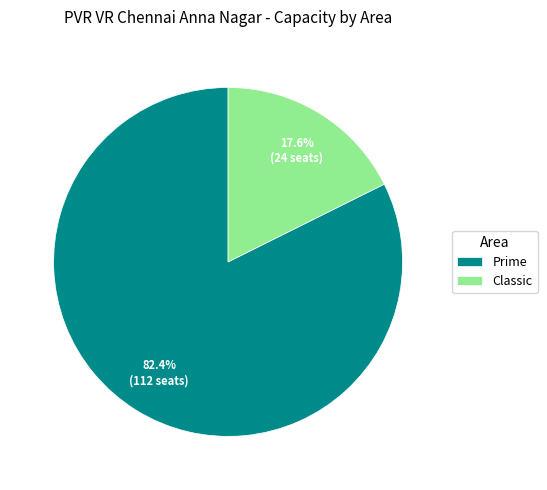

The Prime slice represents 92% of the pie. True or false?

False